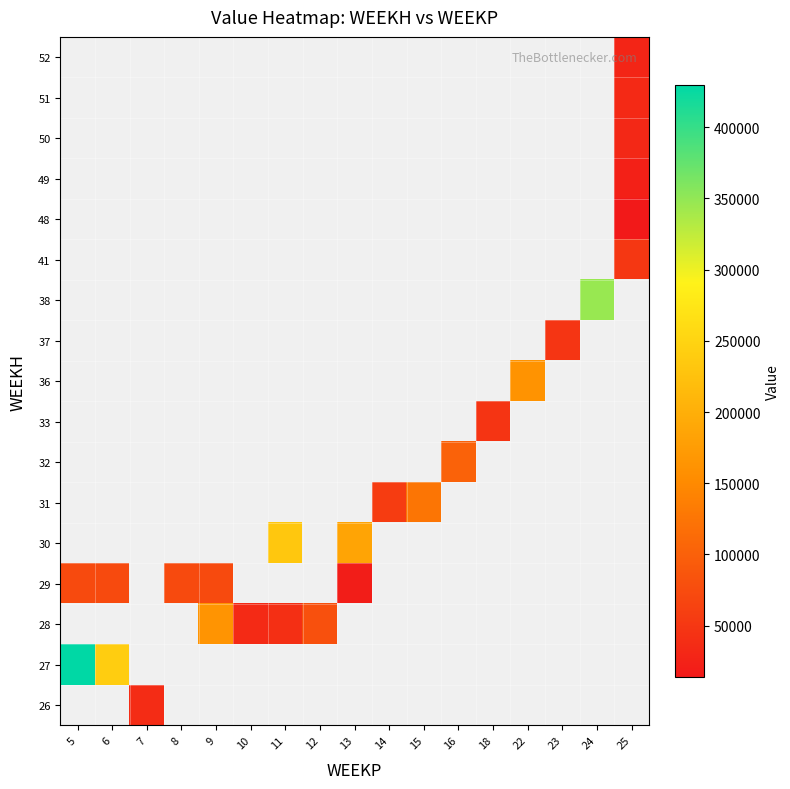

What is the maximum value shown in the chart?

429771.7